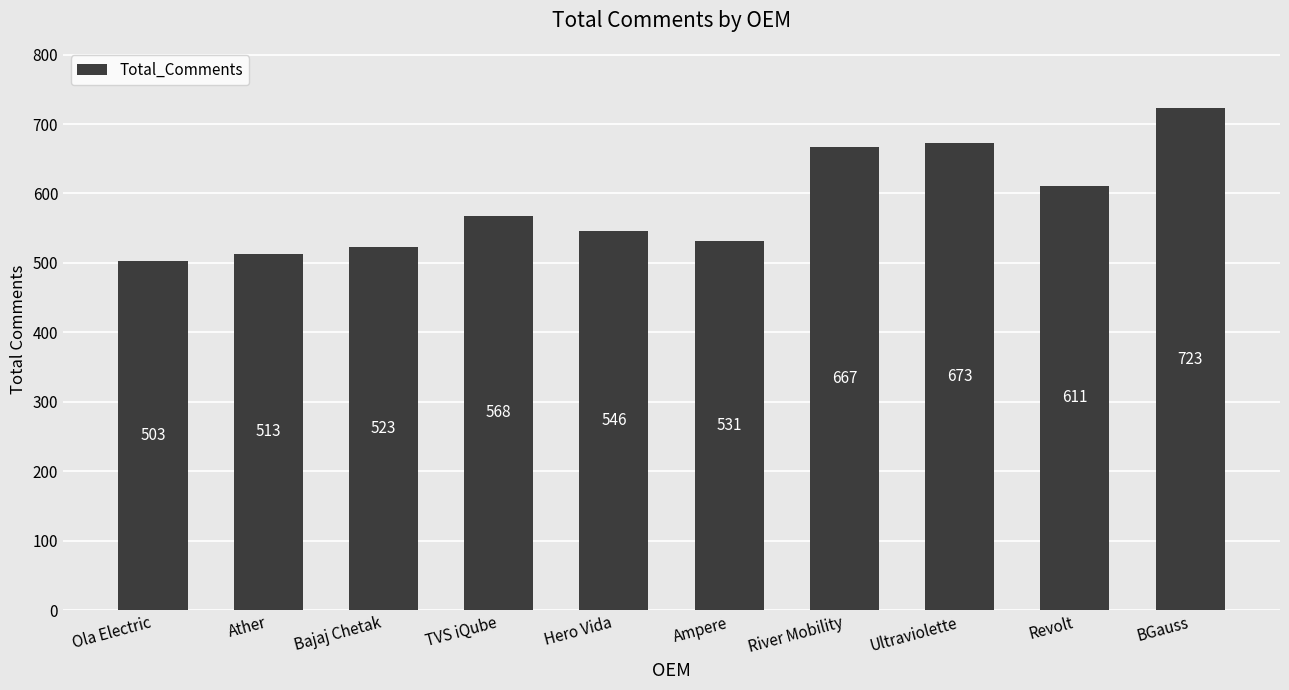

At which category does the chart reach its minimum across all series?

Ola Electric